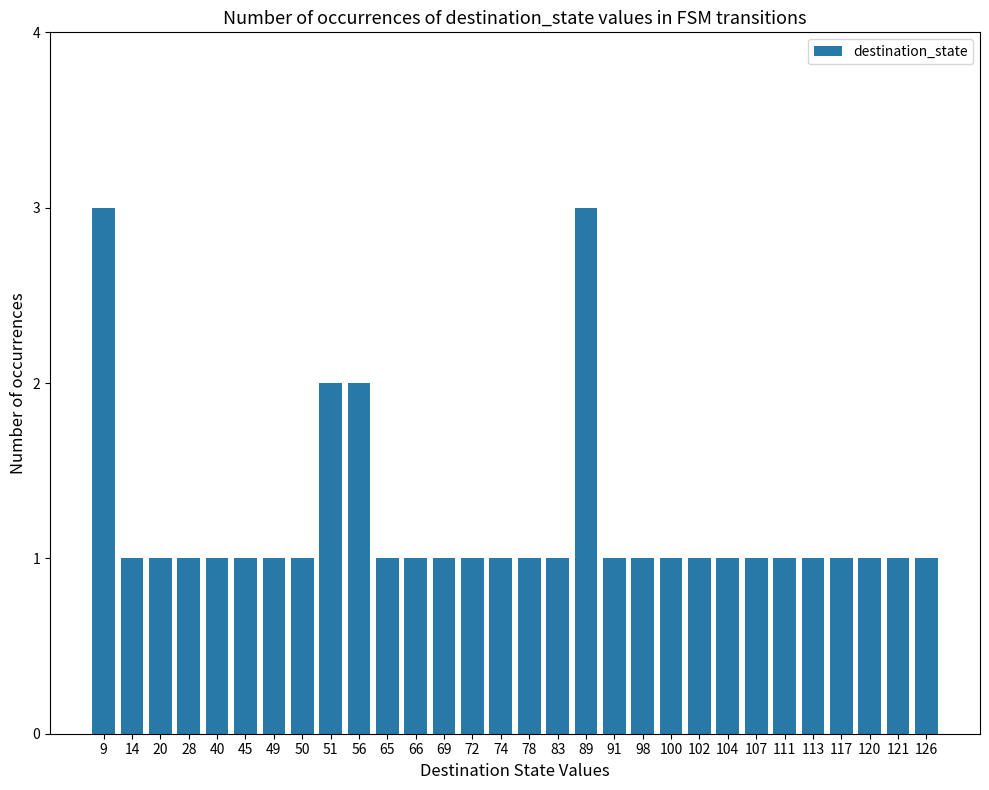

What is the value of the 27th bar from the left?

1